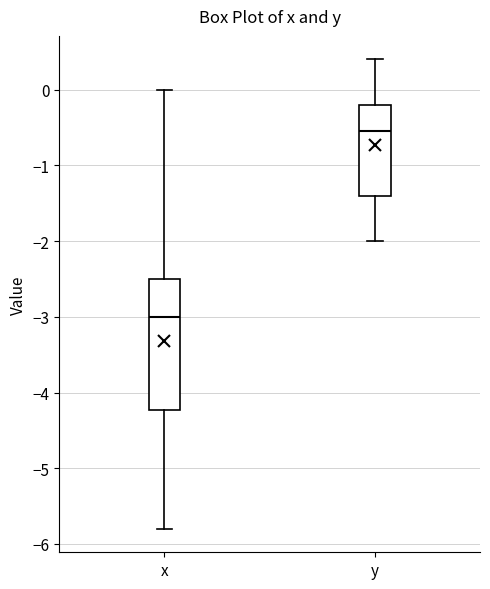

Where does the lower whisker of the box for y end on the y-axis? The values are not printed on the chart, so give them approximately, as read against the axis.

-2.0